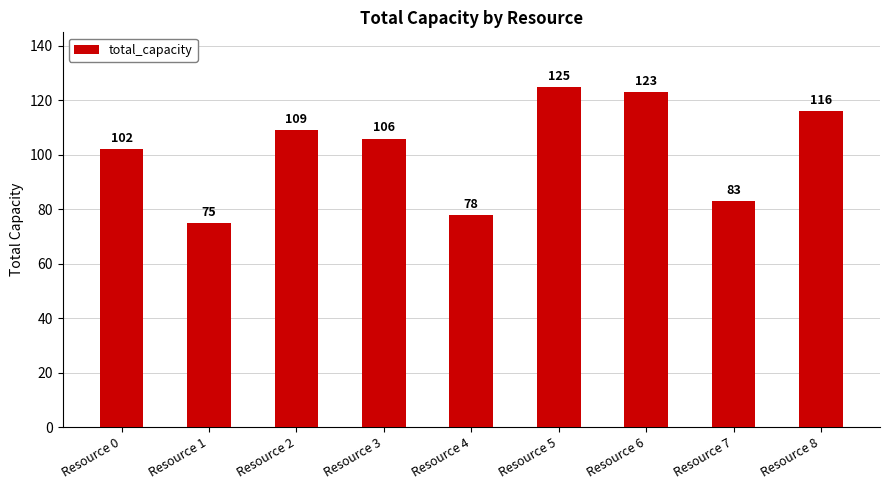

At which label does the data first exceed 106?

Resource 2